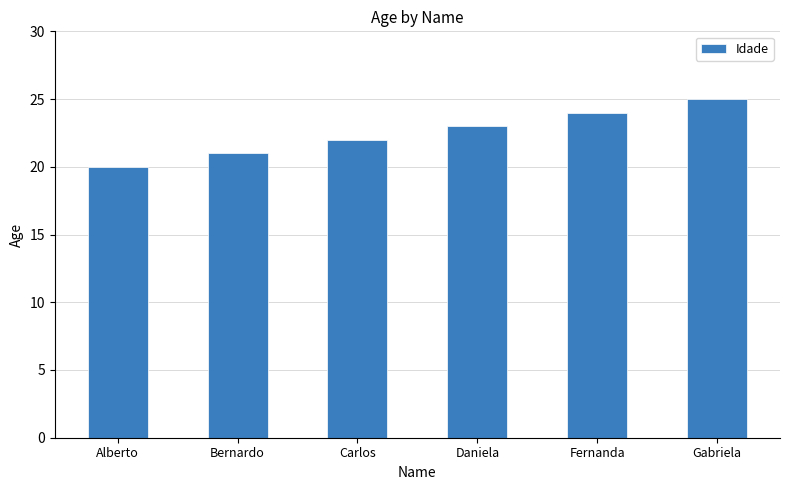

How many categories are shown in the chart?

6